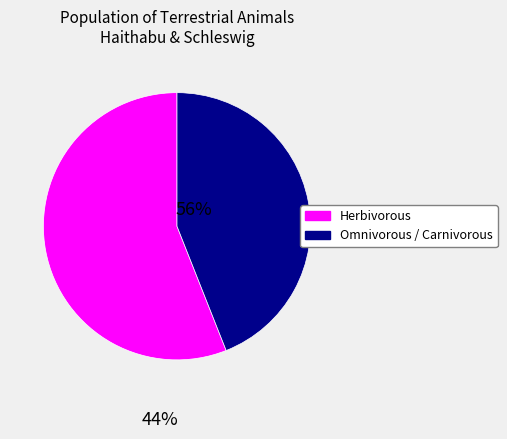

Do Herbivorous and Omnivorous / Carnivorous together represent more than half of the pie?

Yes